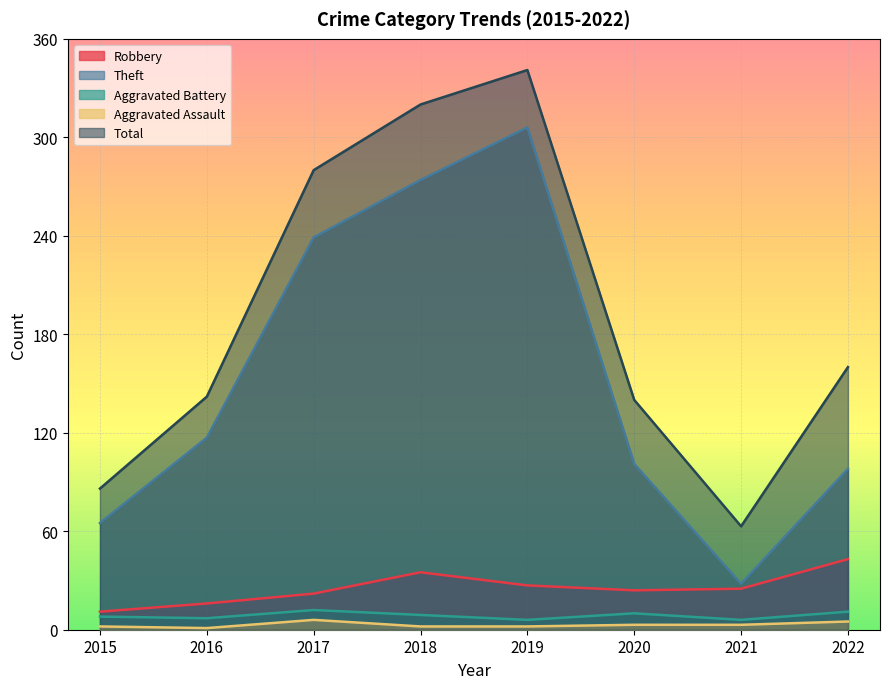

What are all the series names shown in the legend?

Robbery, Theft, Aggravated Battery, Aggravated Assault, Total